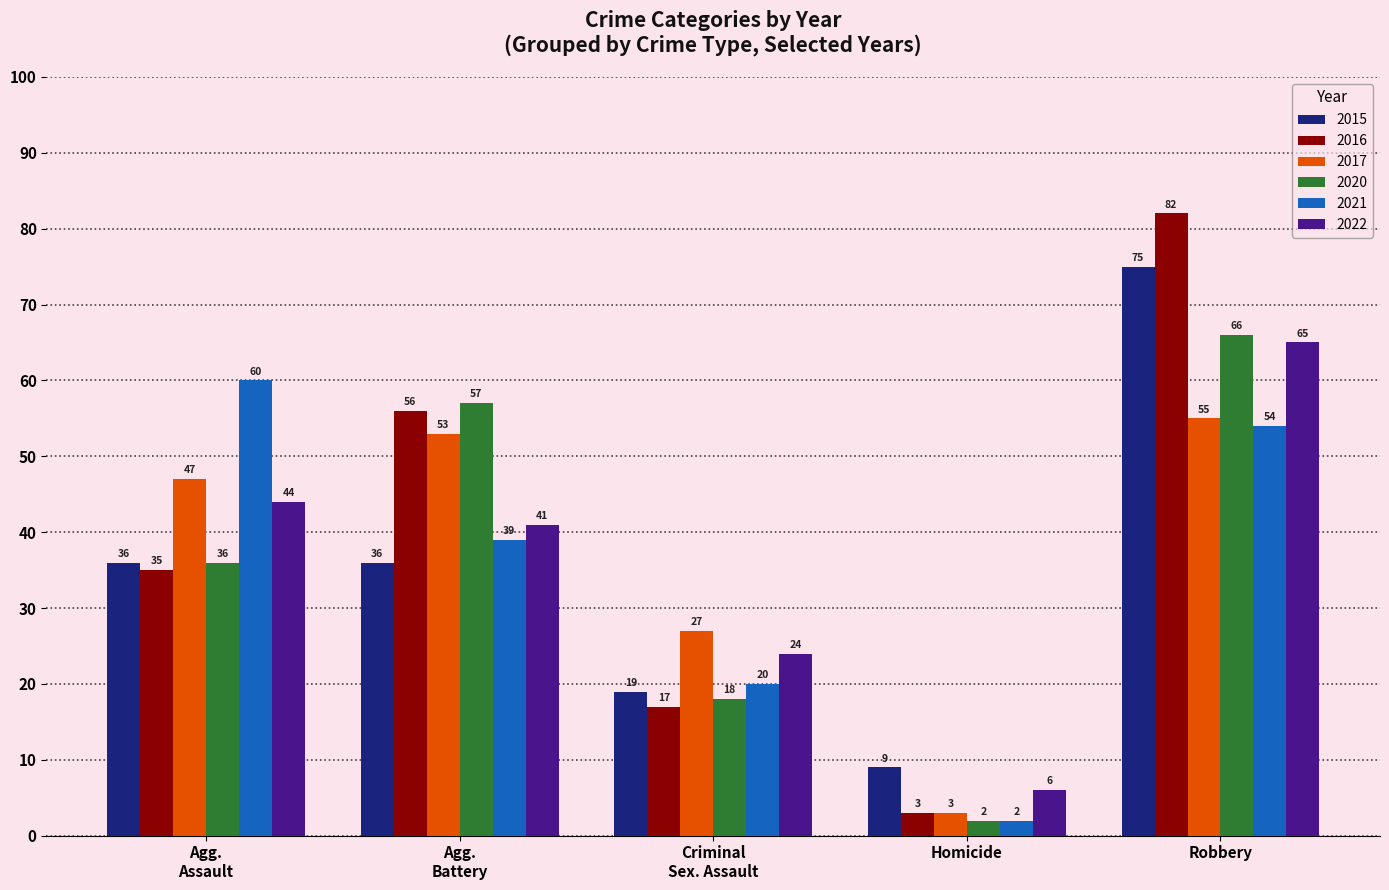

At which category is the sum across all series the highest?

Robbery